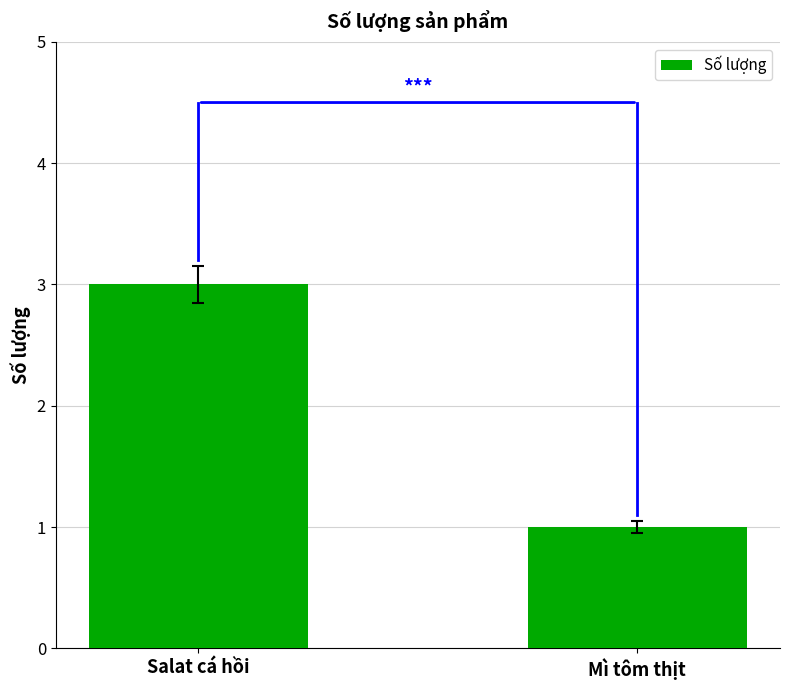

Reading left to right, what are all the values shown in this chart?

Salat cá hồi=3	Mì tôm thịt=1